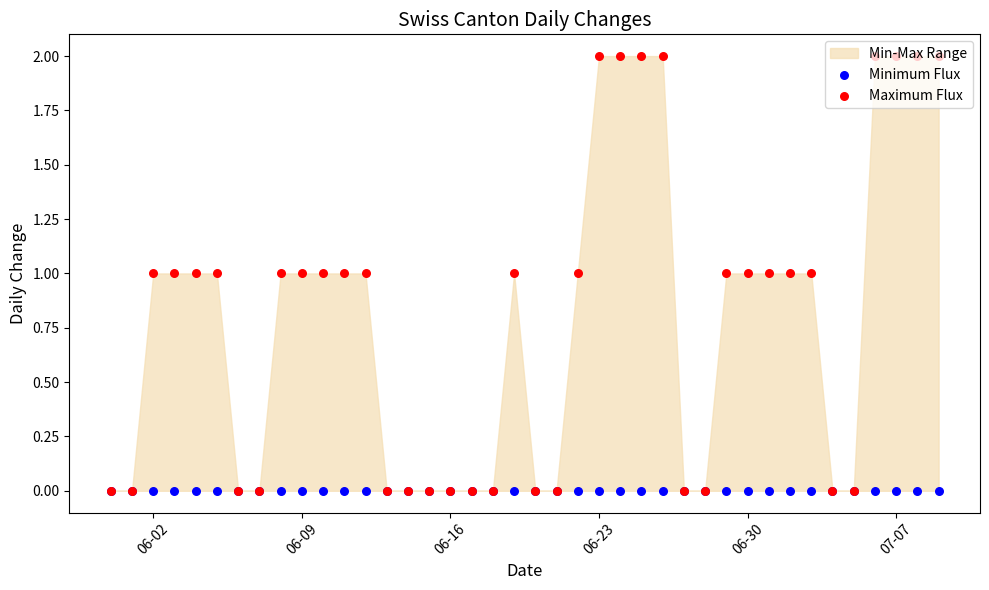

Which series has the largest total across all categories?

Maximum Flux